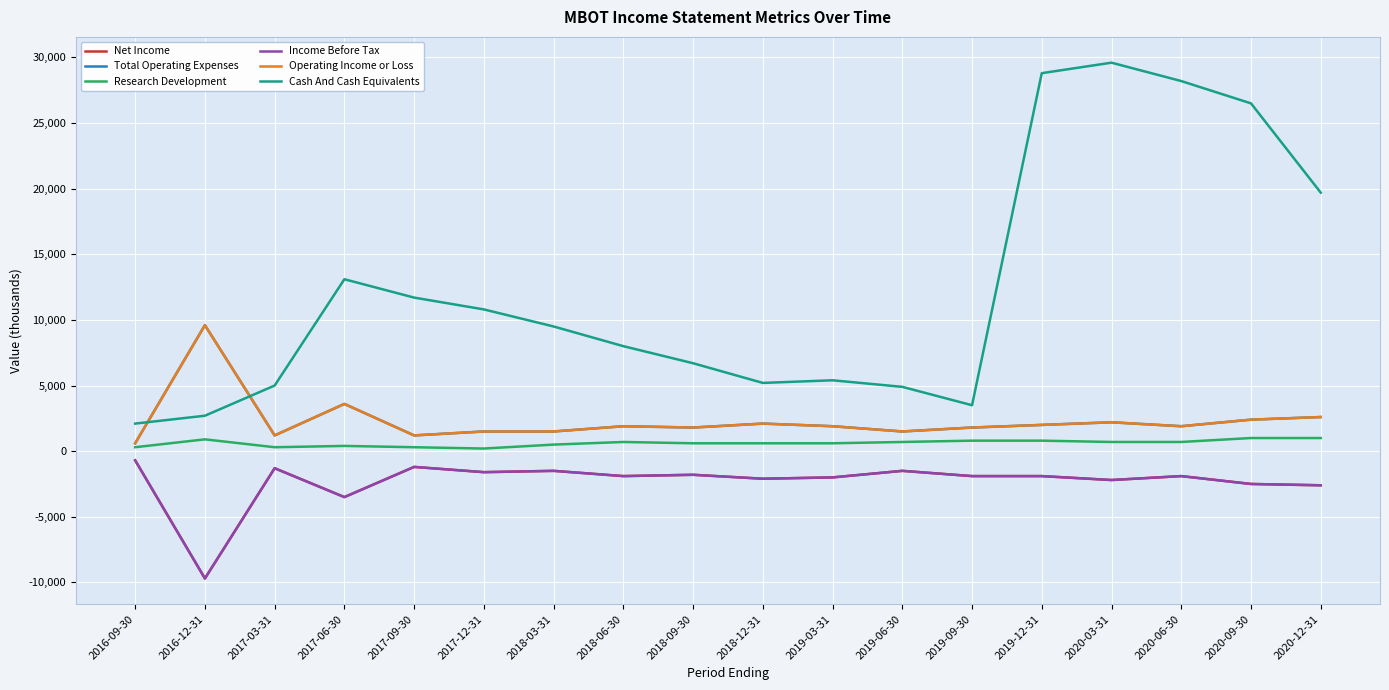

Reading left to right, extract all data points from this chart.

Net Income: -700	-9700	-1300	-3500	-1200	-1600	-1500	-1900	-1800	-2100	-2000	-1500	-1900	-1900	-2200	-1900	-2500	-2600
Total Operating Expenses: 600	9600	1200	3600	1200	1500	1500	1900	1800	2100	1900	1500	1800	2000	2200	1900	2400	2600
Research Development: 300	900	300	400	300	200	500	700	600	600	600	700	800	800	700	700	1000	1000
Income Before Tax: -700	-9700	-1300	-3500	-1200	-1600	-1500	-1900	-1800	-2100	-2000	-1500	-1900	-1900	-2200	-1900	-2500	-2600
Operating Income or Loss: 600	9600	1200	3600	1200	1500	1500	1900	1800	2100	1900	1500	1800	2000	2200	1900	2400	2600
Cash And Cash Equivalents: 2100	2700	5000	13100	11700	10800	9500	8000	6700	5200	5400	4900	3500	28800	29600	28200	26500	19700